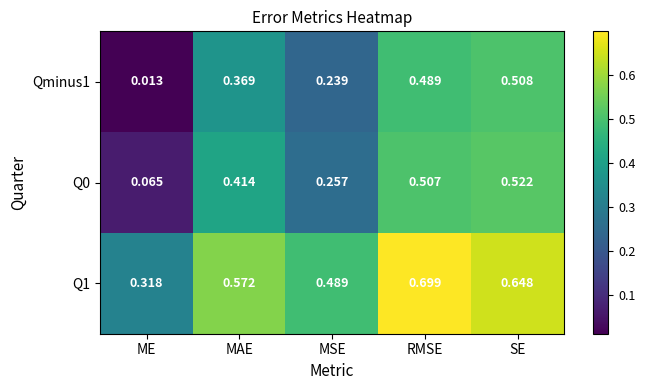

Which series changed the most between MAE and RMSE?

Q1